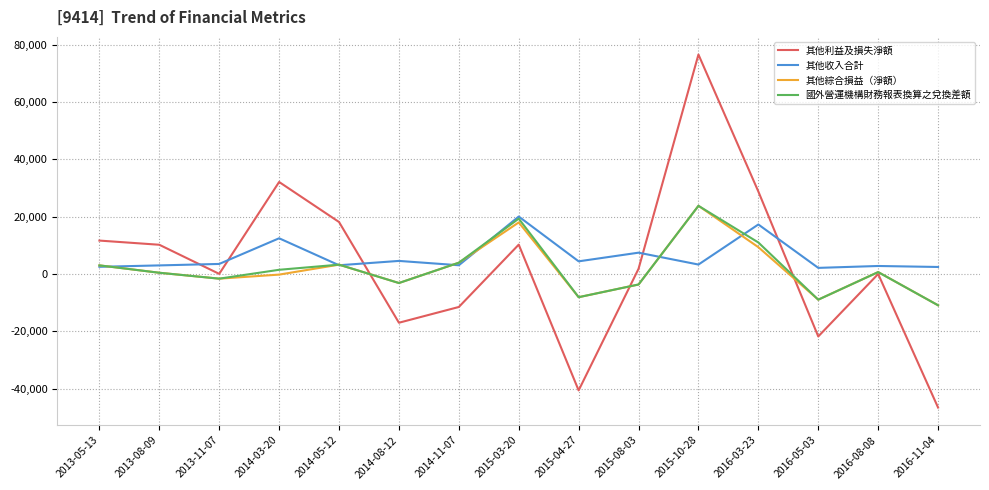

What are all the series names shown in the legend?

其他利益及損失淨額, 其他收入合計, 其他綜合損益（淨額）, 國外營運機構財務報表換算之兌換差額